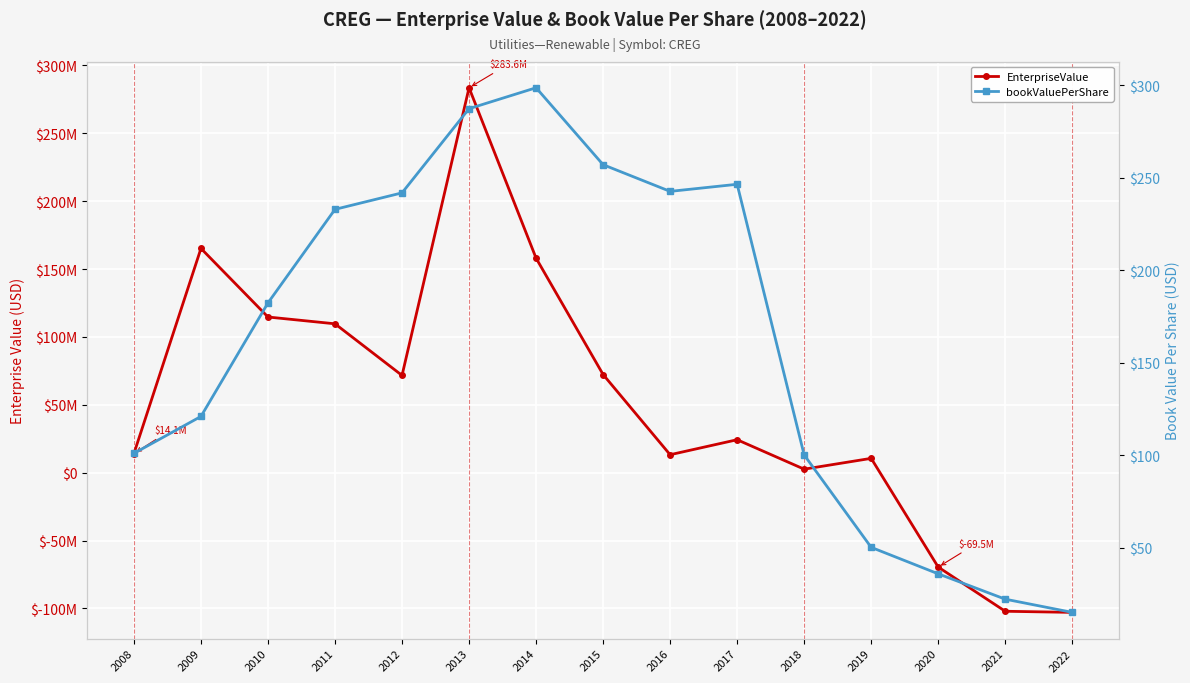

What is the average value of the bookValuePerShare series?

162.3